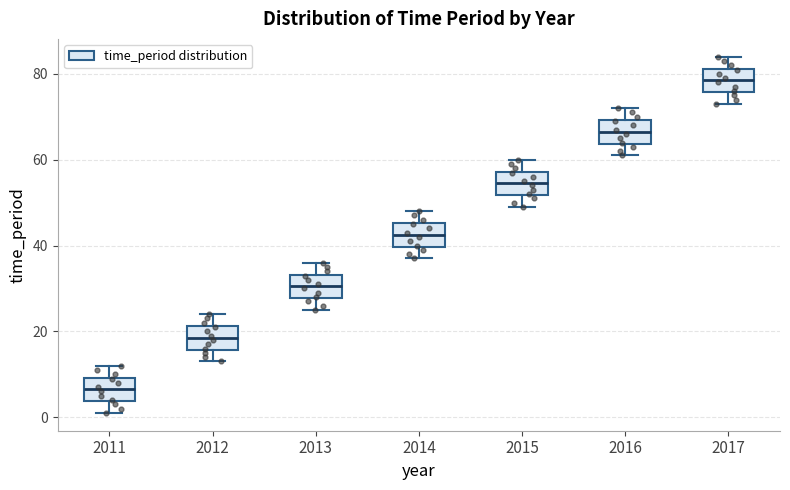

Where is the upper edge of the box at x = 2017 on the y-axis? The values are not printed on the chart, so give them approximately, as read against the axis.

82